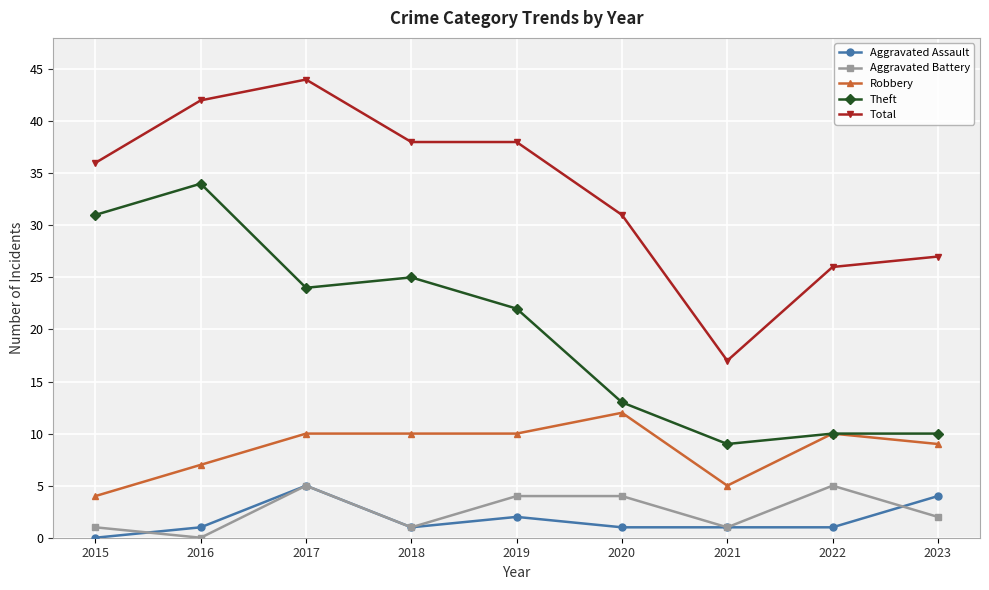

At which label does Aggravated Battery first exceed 2?

2017